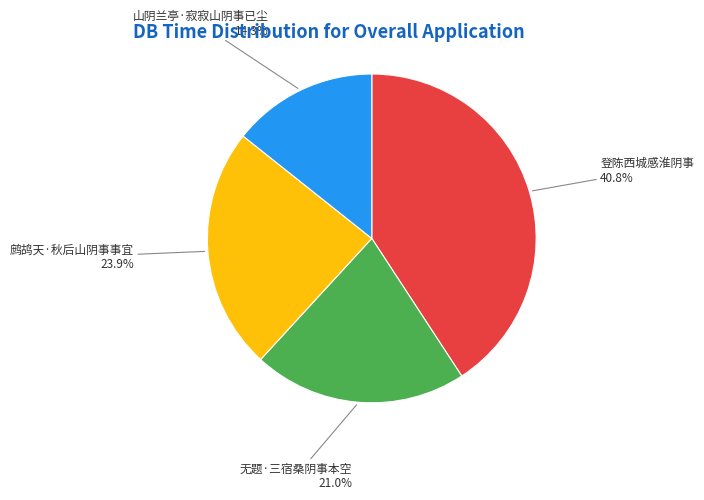

The 登陈西城感淮阴事 slice represents 41% of the pie. True or false?

True